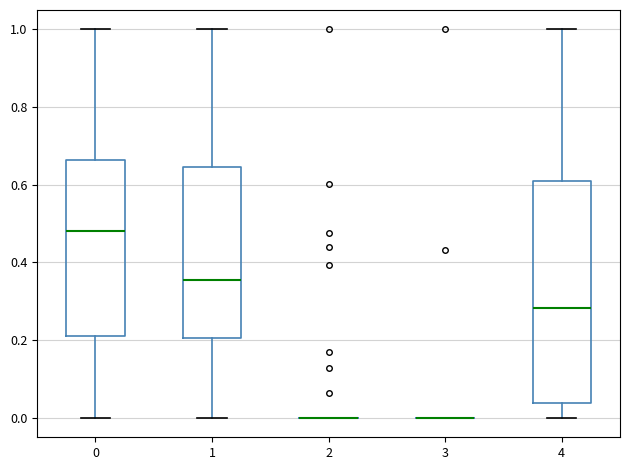

Reading left to right, read every box against the y-axis: the position of its median line, the range the box covers, and the ends of its whiskers. The values are not printed on the chart, so give them approximately, as read against the axis.

0: median 0.48, box 0.20 to 0.66, whiskers 0.00 to 1.00
1: median 0.36, box 0.20 to 0.64, whiskers 0.00 to 1.00
2: box collapsed to a line at 0.00, whiskers 0.00 to 0.00
3: box collapsed to a line at 0.00, whiskers 0.00 to 0.00
4: median 0.28, box 0.04 to 0.60, whiskers 0.00 to 1.00